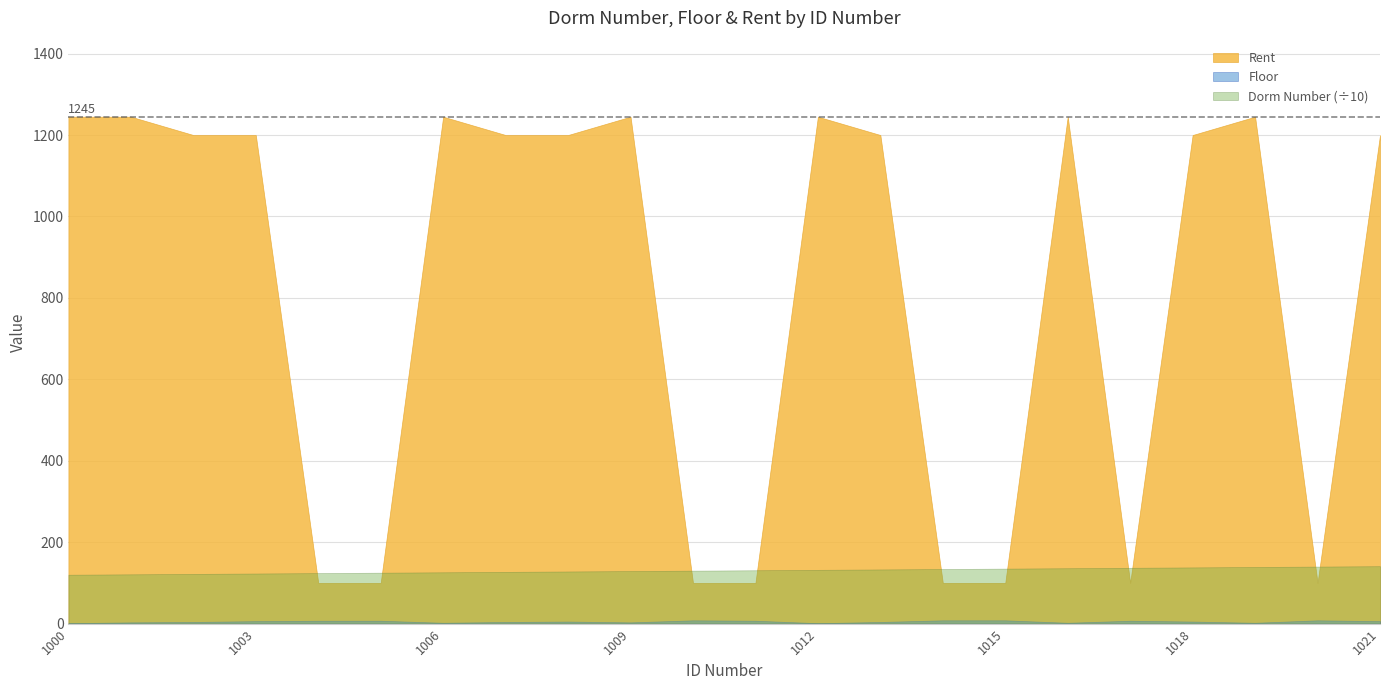

True or false: Dorm Number and Rent intersect in this chart.

True